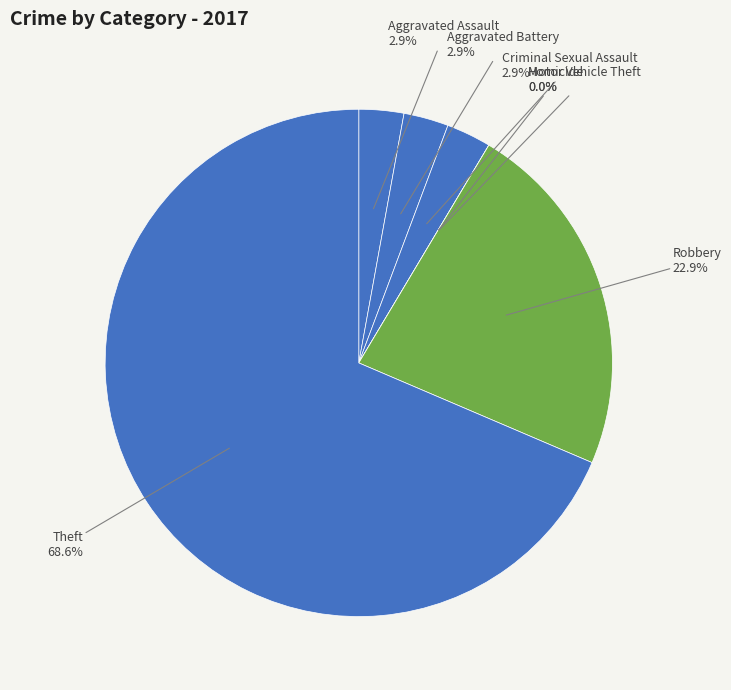

Count the number of slices in the pie.

7